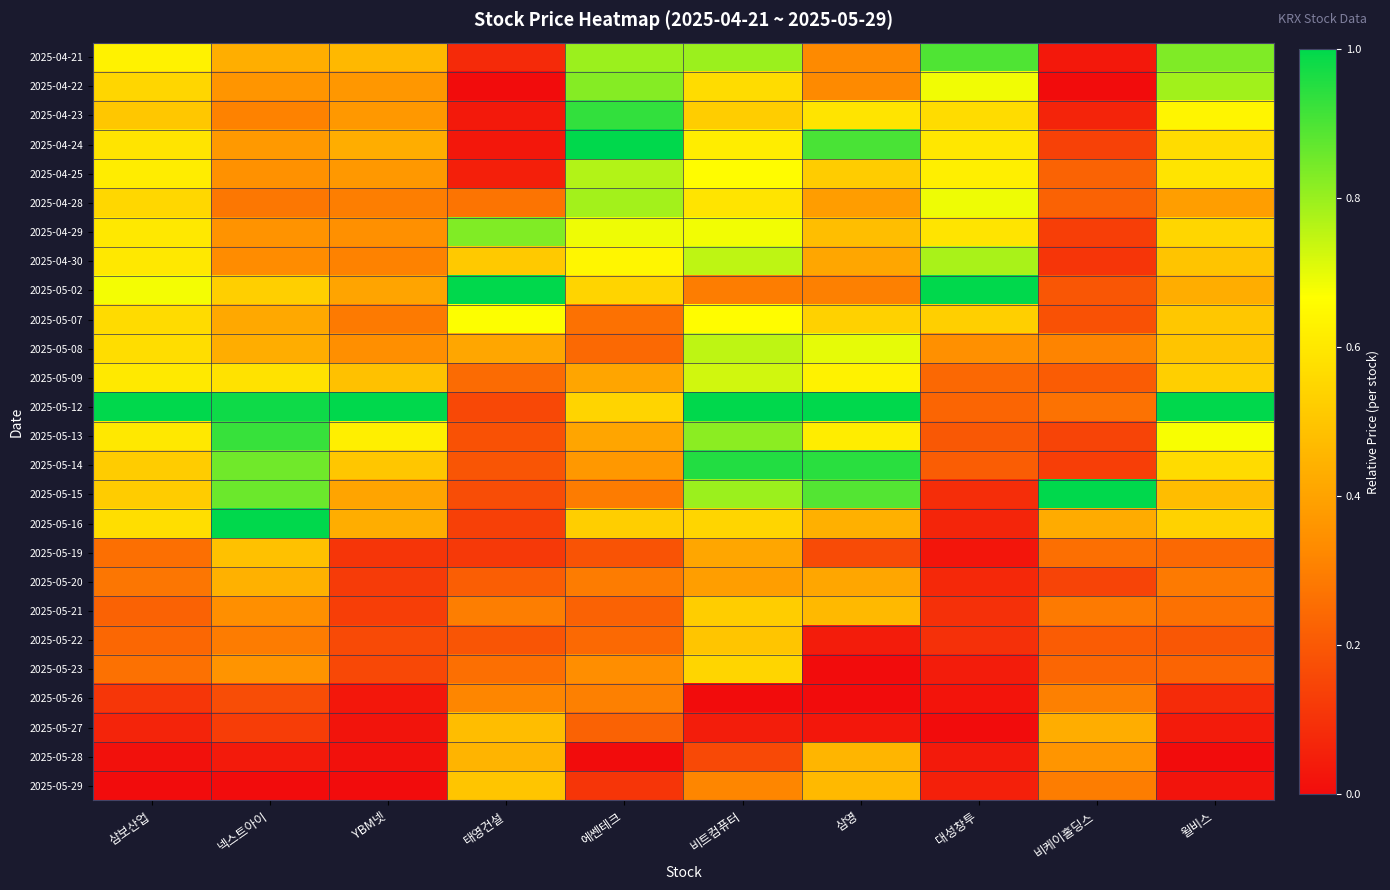

Count the number of categories in the chart.

10